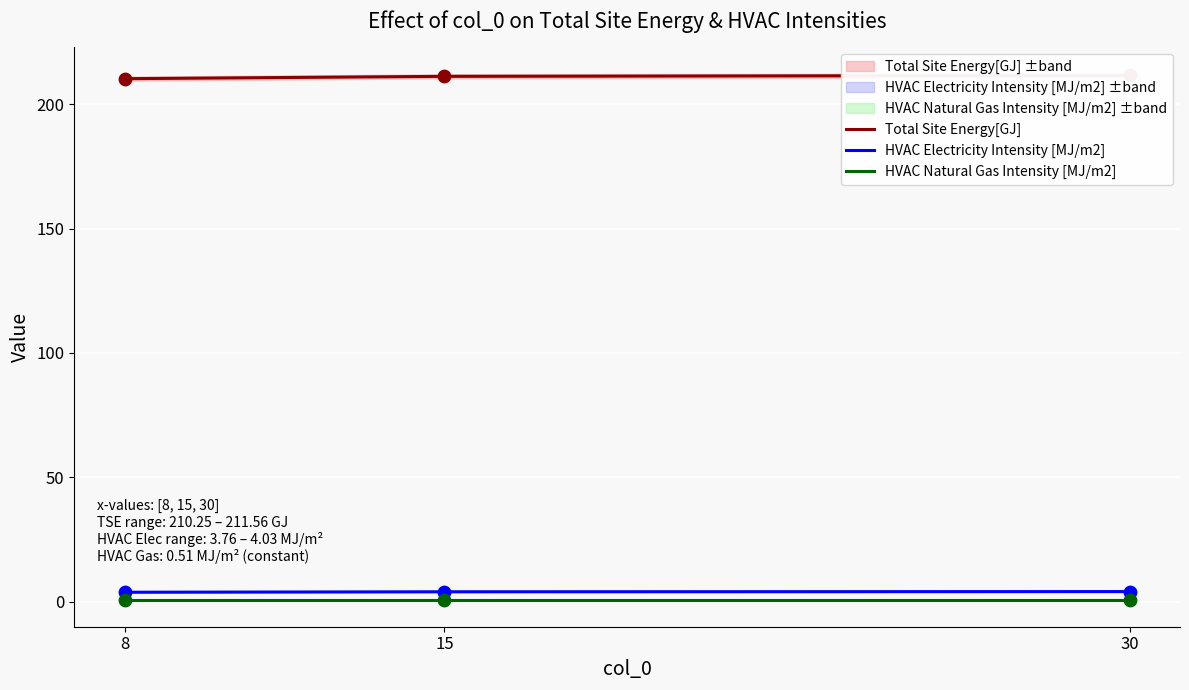

Which series contains the lowest Y value?

HVAC Natural Gas Intensity [MJ/m2]